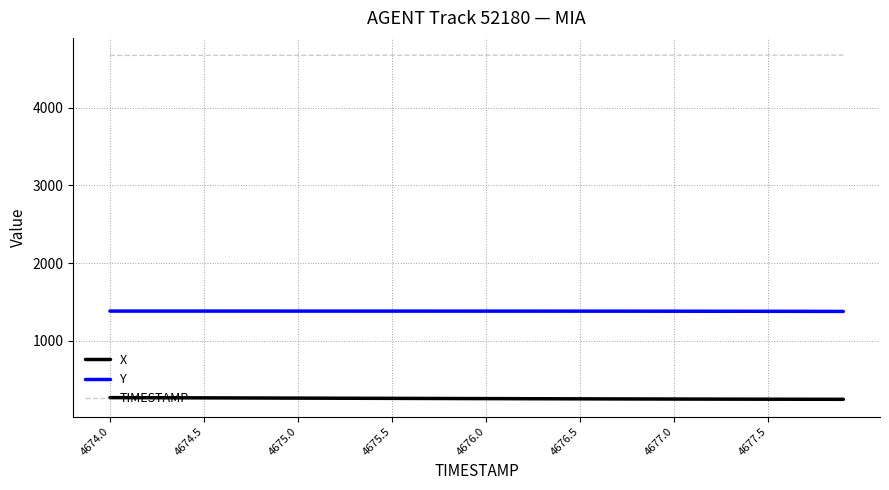

Rank the series by their maximum value, from lowest to highest.

X, Y, TIMESTAMP